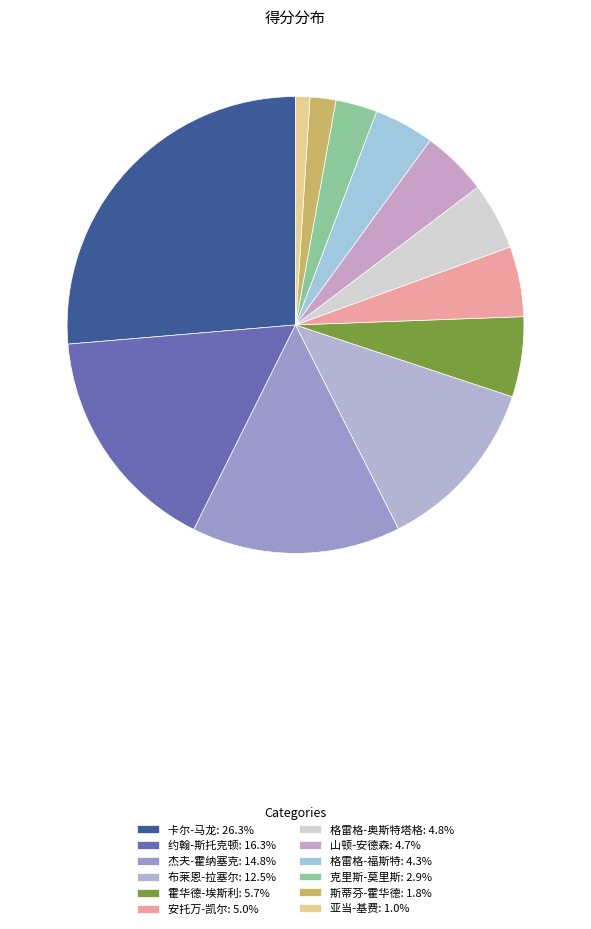

What percentage do 安托万-凯尔 and 杰夫-霍纳塞克 together represent?

19.8%